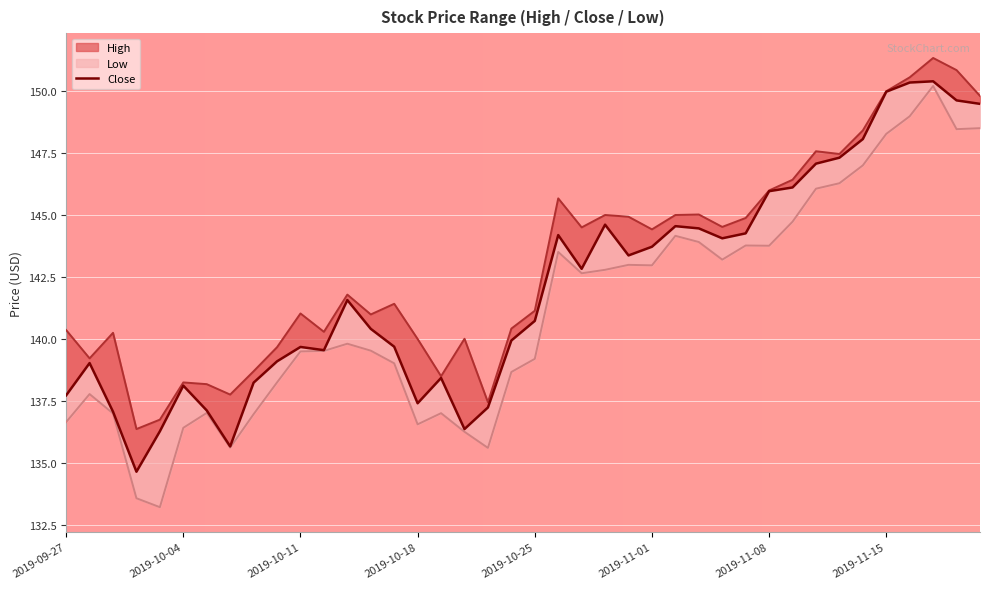

Reading left to right, what are all the values shown in this chart?

High: 2019-09-27=140.4	2019-09-30=139.2	2019-10-01=140.2	2019-10-02=136.4	2019-10-03=136.8	2019-10-04=138.2	2019-10-07=138.2	2019-10-08=137.8	2019-10-09=138.7	2019-10-10=139.7	2019-10-11=141.0	2019-10-14=140.3	2019-10-15=141.8	2019-10-16=141.0	2019-10-17=141.4	2019-10-18=140.0	2019-10-21=138.5	2019-10-22=140.0	2019-10-23=137.4	2019-10-24=140.4	2019-10-25=141.1	2019-10-28=145.7	2019-10-29=144.5	2019-10-30=145.0	2019-10-31=144.9	2019-11-01=144.4	2019-11-04=145.0	2019-11-05=145.0	2019-11-06=144.5	2019-11-07=144.9	2019-11-08=146.0	2019-11-11=146.4	2019-11-12=147.6	2019-11-13=147.5	2019-11-14=148.4	2019-11-15=150.0	2019-11-18=150.6	2019-11-19=151.3	2019-11-20=150.8	2019-11-21=149.8
Low: 2019-09-27=136.6	2019-09-30=137.8	2019-10-01=137.0	2019-10-02=133.6	2019-10-03=133.2	2019-10-04=136.4	2019-10-07=137.0	2019-10-08=135.6	2019-10-09=137.0	2019-10-10=138.2	2019-10-11=139.5	2019-10-14=139.5	2019-10-15=139.8	2019-10-16=139.5	2019-10-17=139.0	2019-10-18=136.6	2019-10-21=137.0	2019-10-22=136.3	2019-10-23=135.6	2019-10-24=138.7	2019-10-25=139.2	2019-10-28=143.5	2019-10-29=142.6	2019-10-30=142.8	2019-10-31=143.0	2019-11-01=143.0	2019-11-04=144.2	2019-11-05=143.9	2019-11-06=143.2	2019-11-07=143.8	2019-11-08=143.8	2019-11-11=144.7	2019-11-12=146.1	2019-11-13=146.3	2019-11-14=147.0	2019-11-15=148.3	2019-11-18=149.0	2019-11-19=150.2	2019-11-20=148.5	2019-11-21=148.5
Close: 2019-09-27=137.7	2019-09-30=139.0	2019-10-01=137.1	2019-10-02=134.6	2019-10-03=136.3	2019-10-04=138.1	2019-10-07=137.1	2019-10-08=135.7	2019-10-09=138.2	2019-10-10=139.1	2019-10-11=139.7	2019-10-14=139.6	2019-10-15=141.6	2019-10-16=140.4	2019-10-17=139.7	2019-10-18=137.4	2019-10-21=138.4	2019-10-22=136.4	2019-10-23=137.2	2019-10-24=139.9	2019-10-25=140.7	2019-10-28=144.2	2019-10-29=142.8	2019-10-30=144.6	2019-10-31=143.4	2019-11-01=143.7	2019-11-04=144.6	2019-11-05=144.5	2019-11-06=144.1	2019-11-07=144.3	2019-11-08=146.0	2019-11-11=146.1	2019-11-12=147.1	2019-11-13=147.3	2019-11-14=148.1	2019-11-15=150.0	2019-11-18=150.3	2019-11-19=150.4	2019-11-20=149.6	2019-11-21=149.5